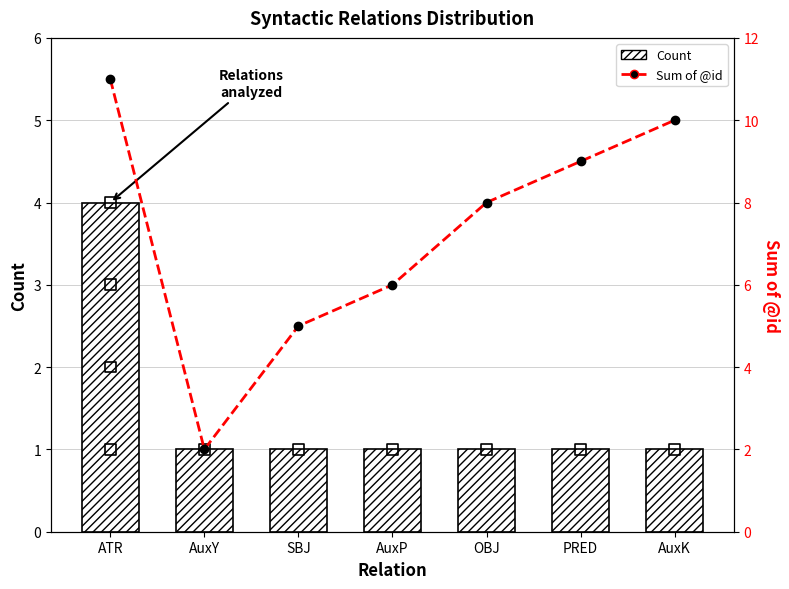

Which series contains the highest Y value?

Sum of @id